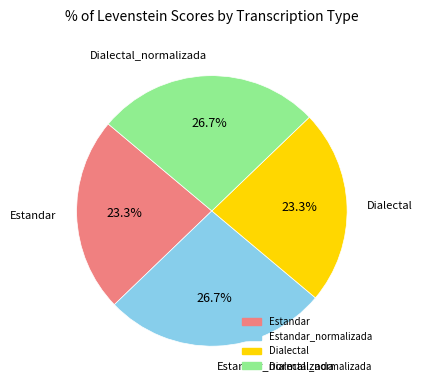

How many slices are in this pie chart?

4